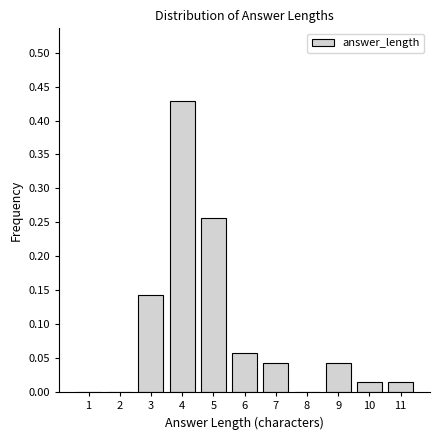

Which category has the highest value across all series?

4